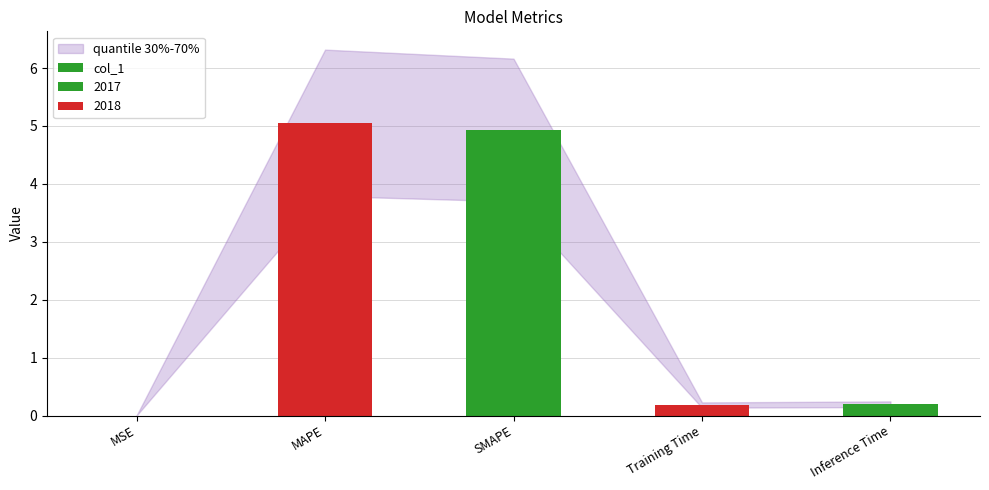

Between MSE and SMAPE, which is larger?

SMAPE